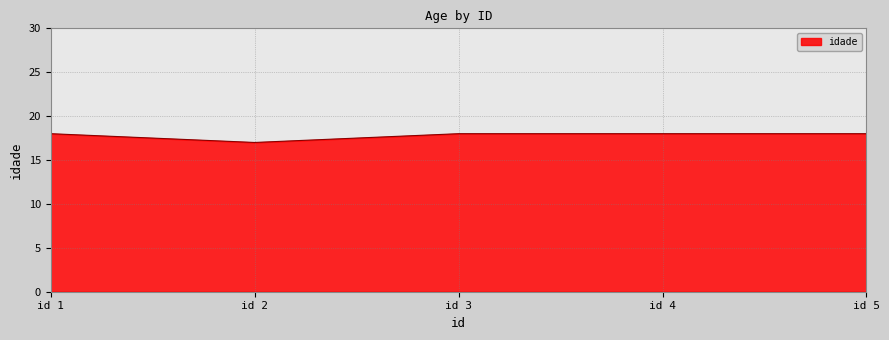

What is the ratio of the value at id 4 to the value at id 2?

1.1